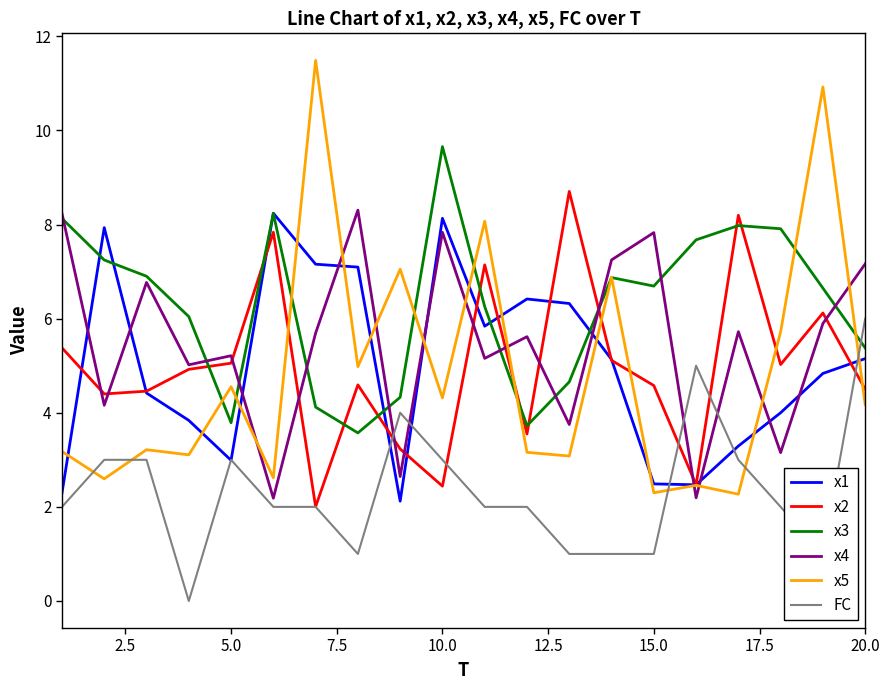

What is the difference between the maximum and minimum values in the x2 series?

6.7